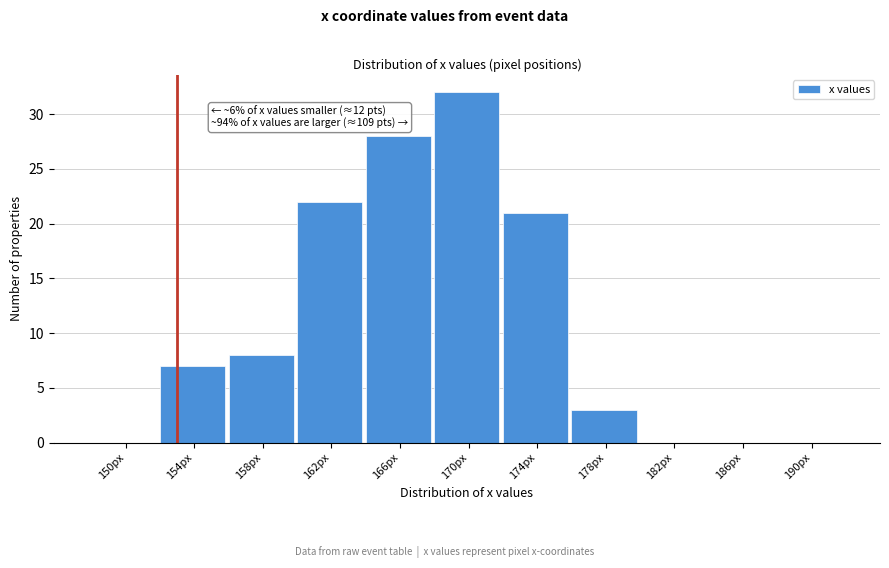

Reading right to left, extract all data points from this chart.

190px=0	186px=0	182px=0	178px=3	174px=21	170px=32	166px=28	162px=22	158px=8	154px=7	150px=0